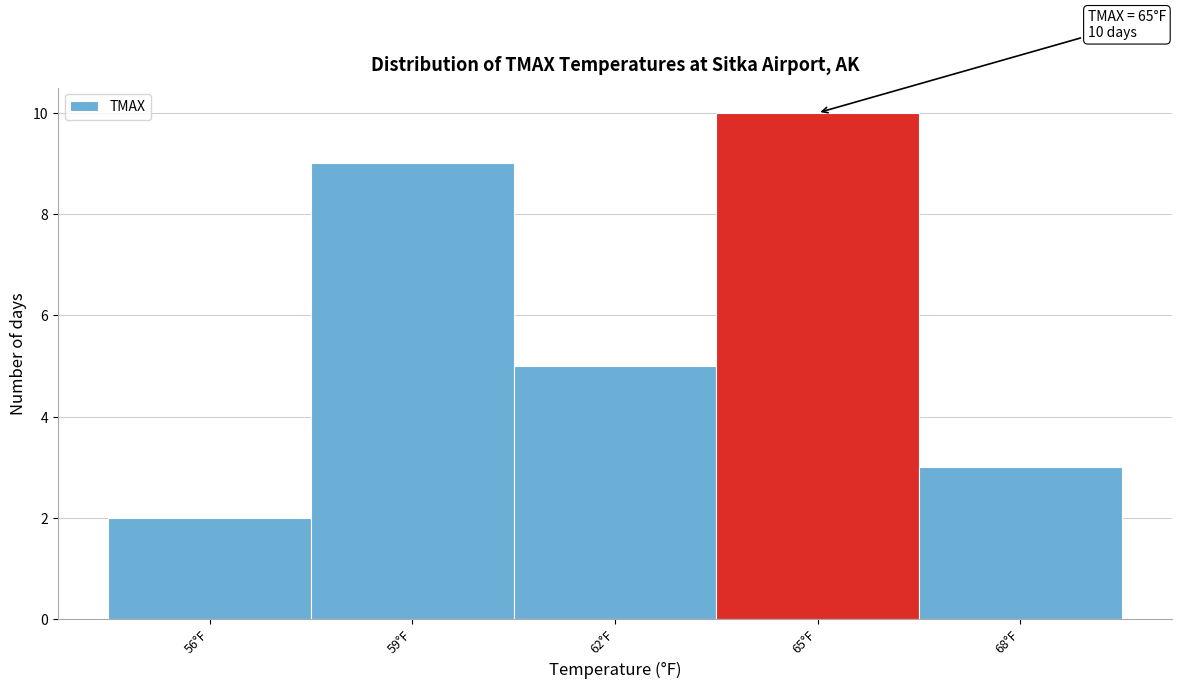

Which range on the x-axis has the tallest bar?

63.5 to 66.5